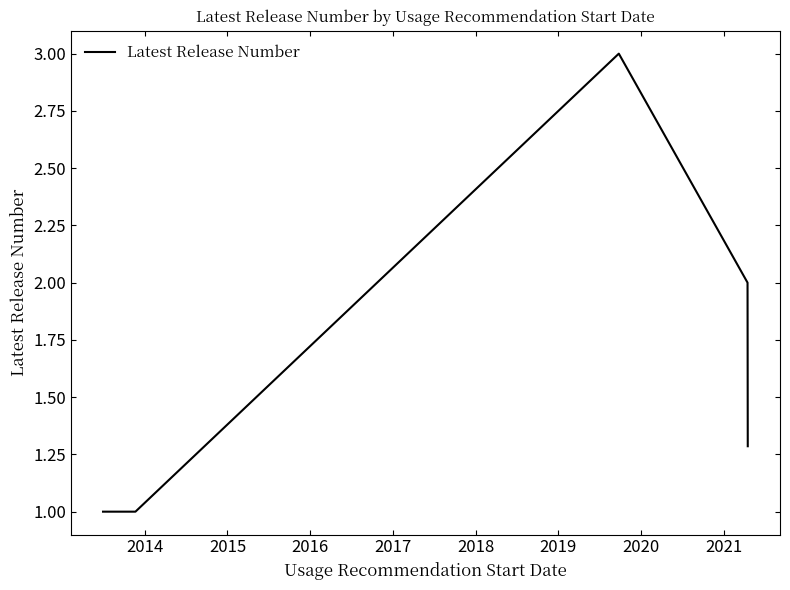

How many distinct data groups are displayed?

1